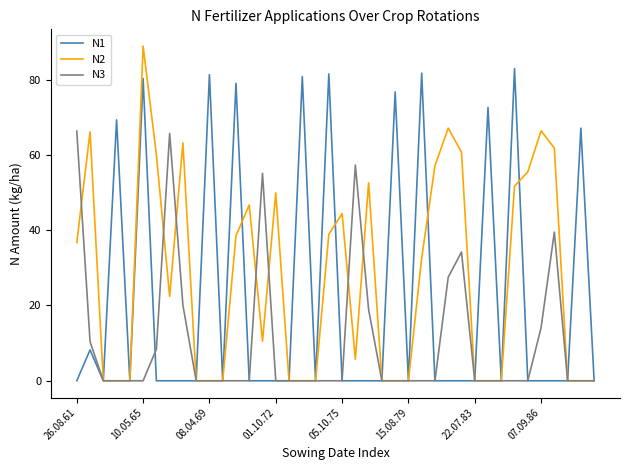

True or false: N2 and N3 cross at least once.

True